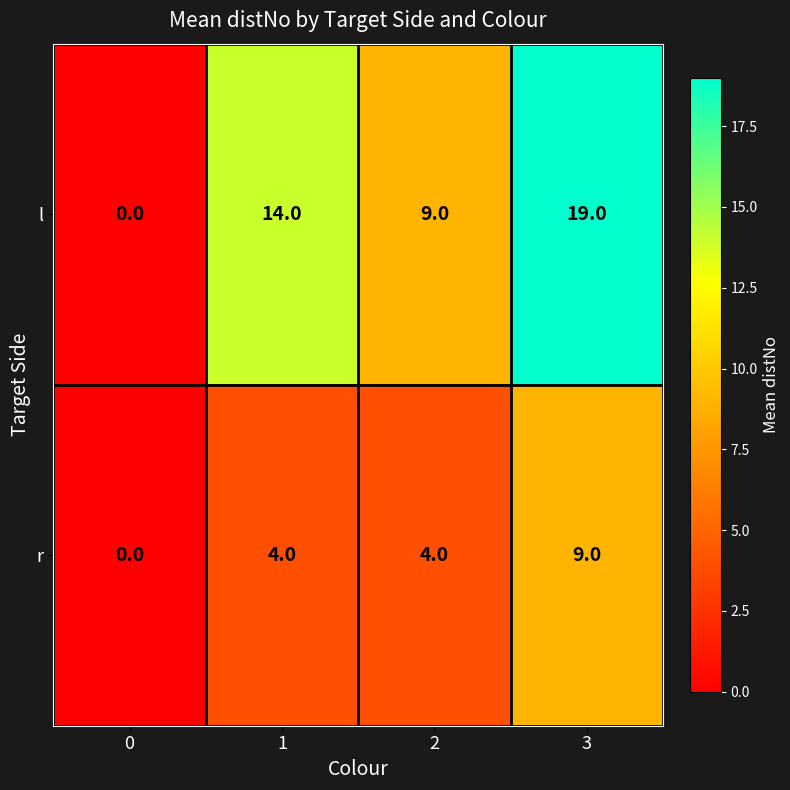

At 3, list the series in order from largest to smallest.

l, r